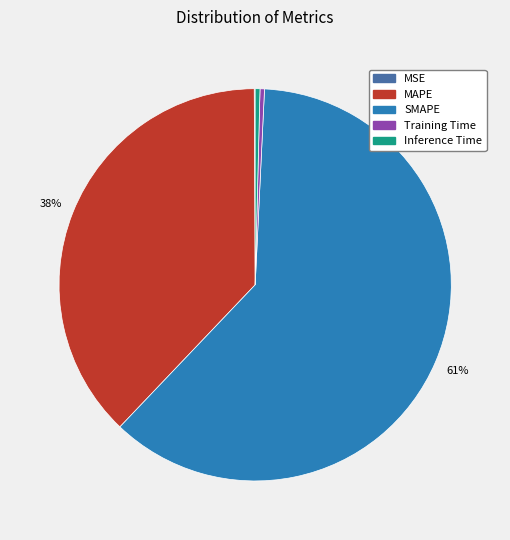

To the nearest percent, what is the average slice percentage?

20%